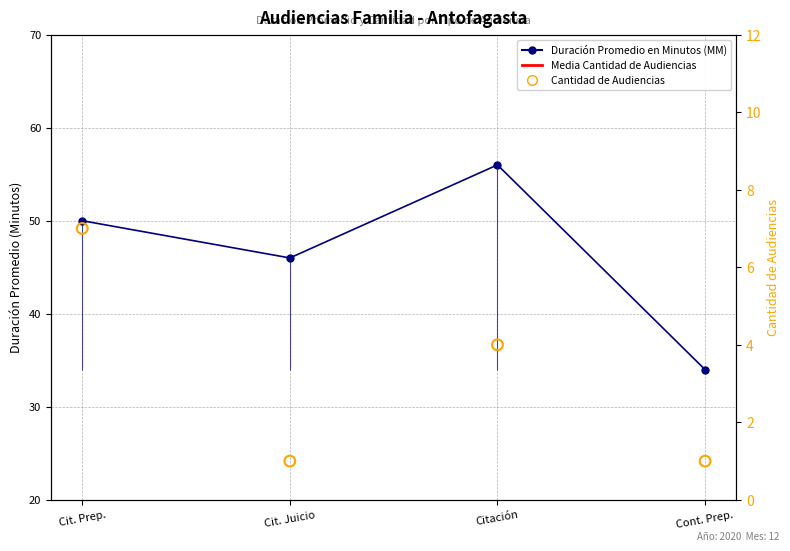

Which series reaches the minimum Y coordinate?

Cantidad de Audiencias